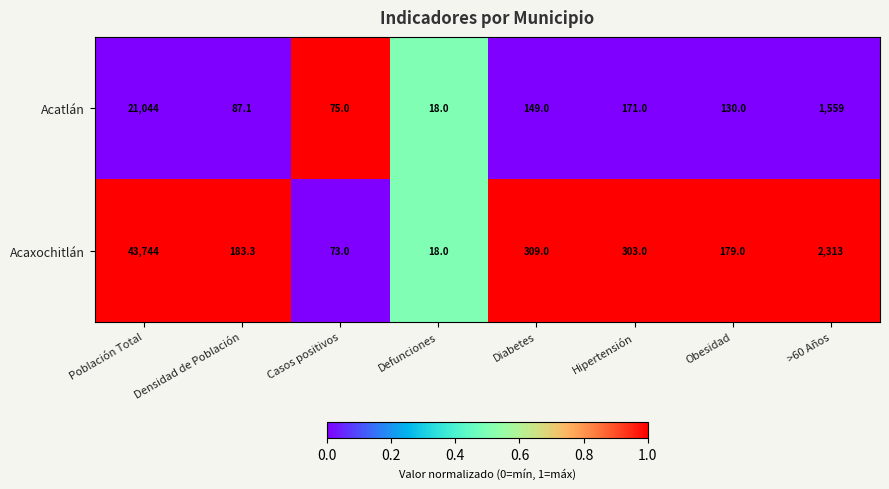

What is the difference between the Acaxochitlán values at Casos positivos and Densidad de Población?

110.3